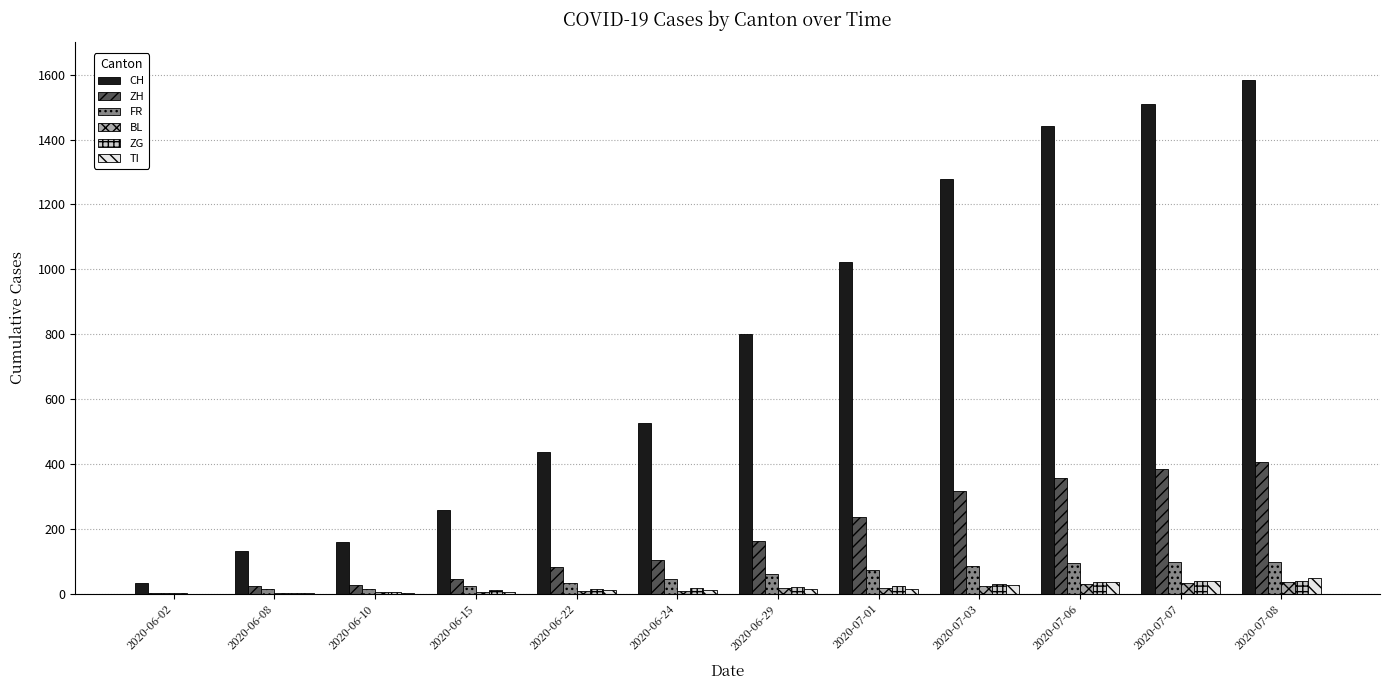

What is the sum of all ZH values?

2143